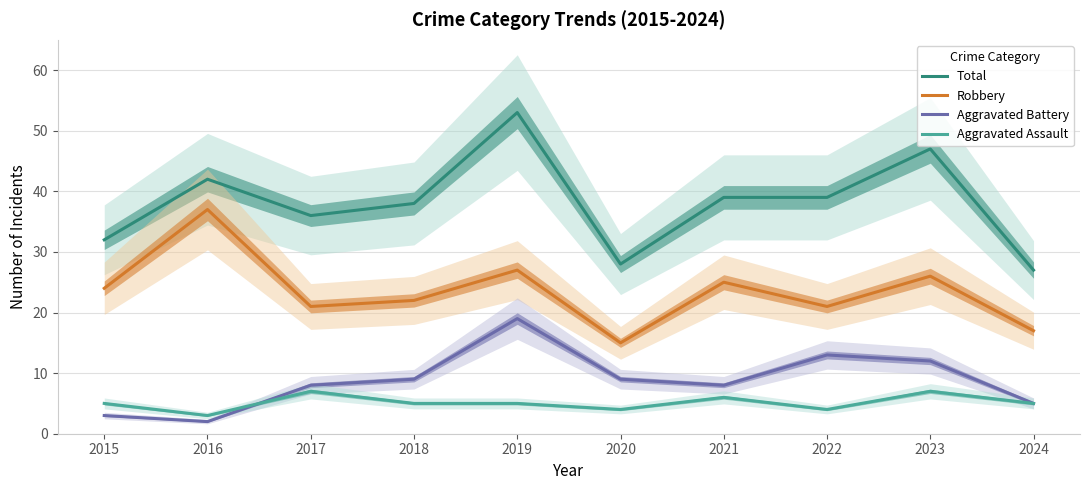

At which label does Aggravated Assault reach its peak?

2017